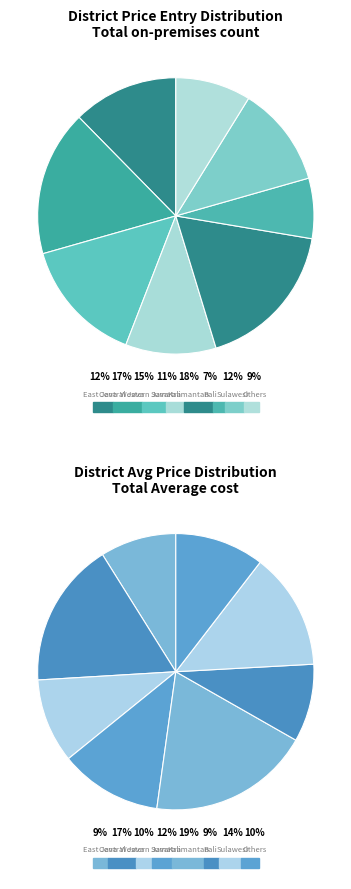

How many segments does this pie chart have?

8